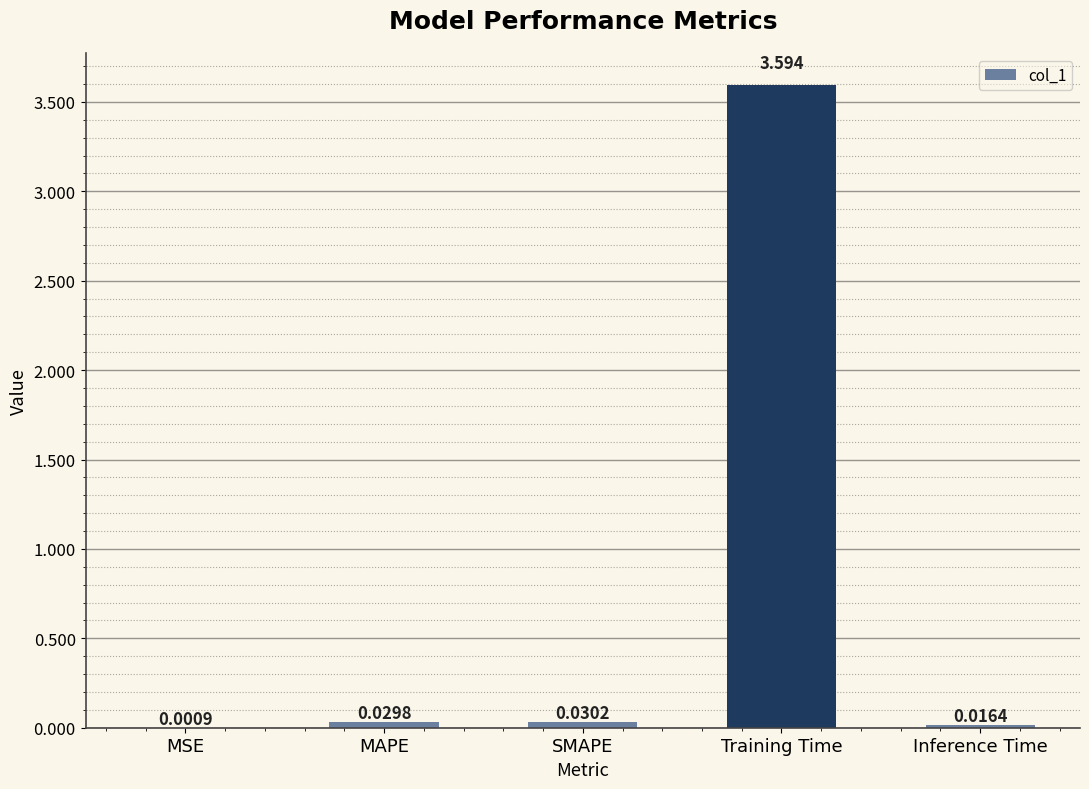

Between MSE and Training Time, which is larger?

Training Time